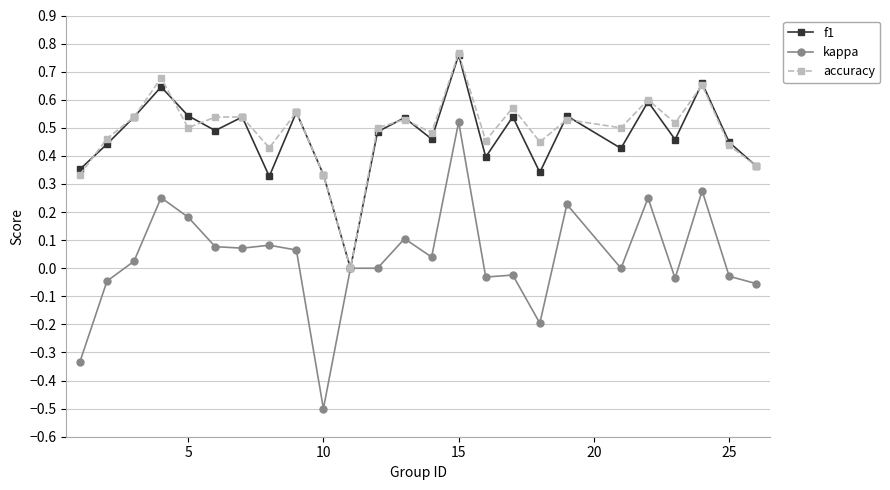

What is the smallest value displayed?

-0.5